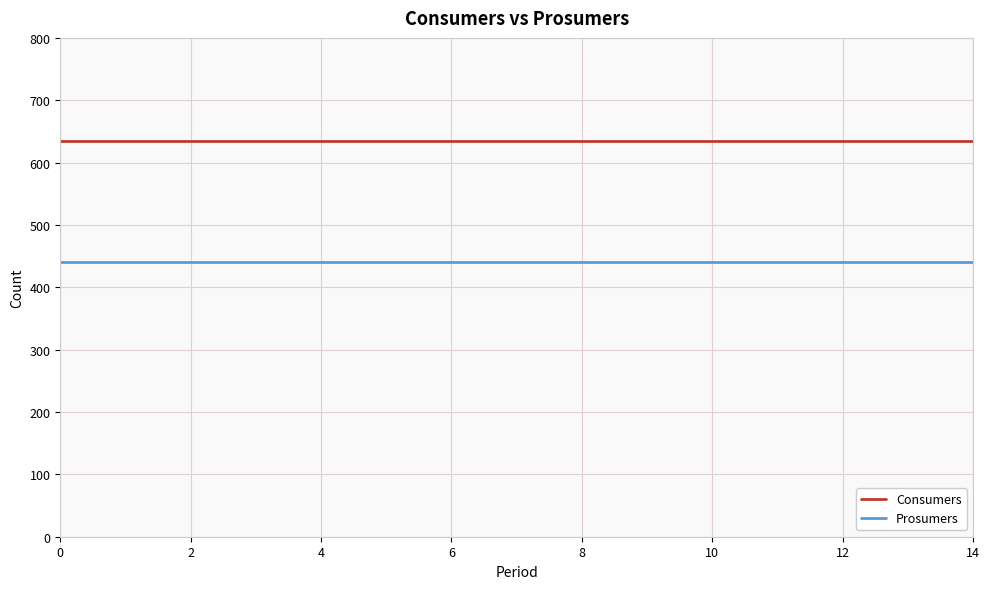

What are all the series names shown in the legend?

Consumers, Prosumers